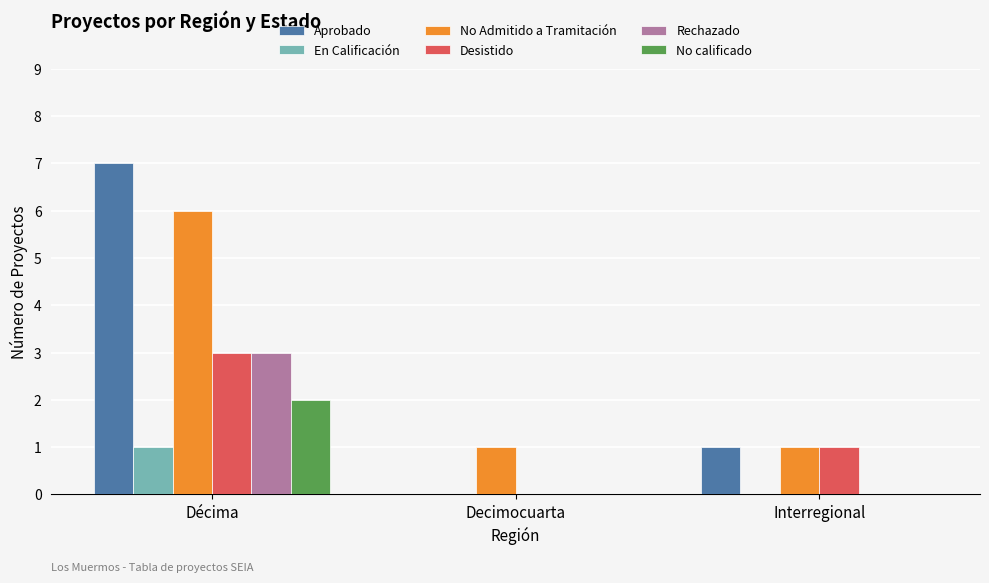

How many groups of bars are there?

3